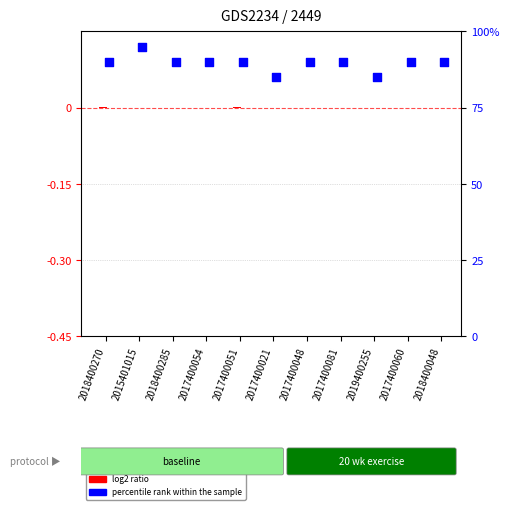

Which series contains the lowest Y value?

log2 ratio